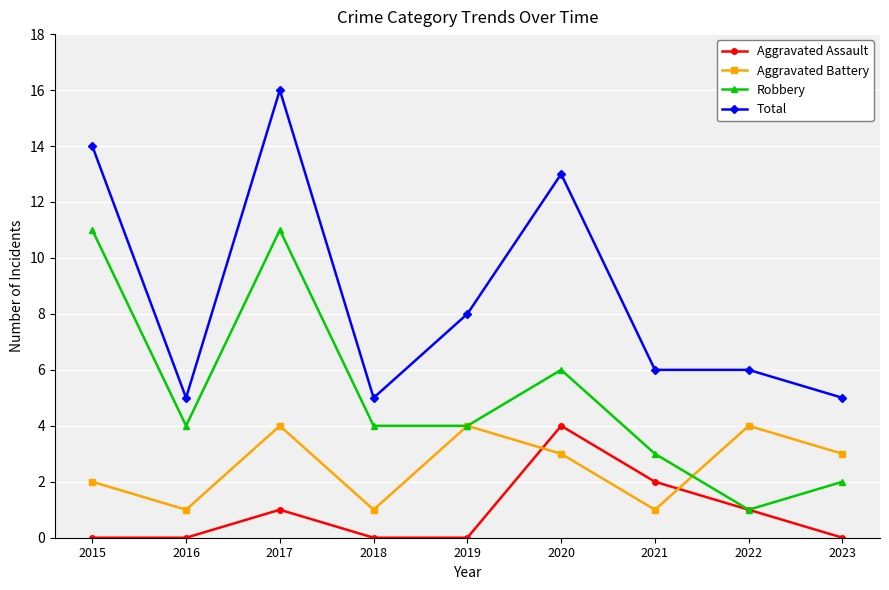

Reading left to right, what are all the values shown in this chart?

Aggravated Assault: 0	0	1	0	0	4	2	1	0
Aggravated Battery: 2	1	4	1	4	3	1	4	3
Robbery: 11	4	11	4	4	6	3	1	2
Total: 14	5	16	5	8	13	6	6	5